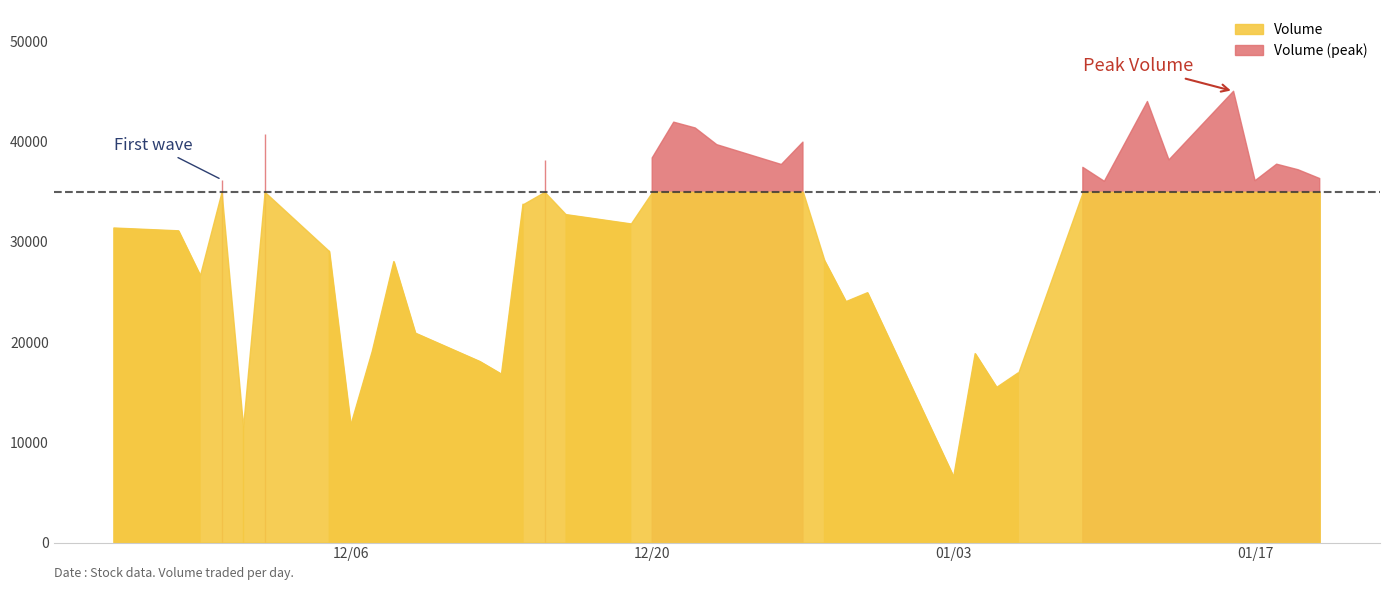

How many lines are shown in the chart?

1